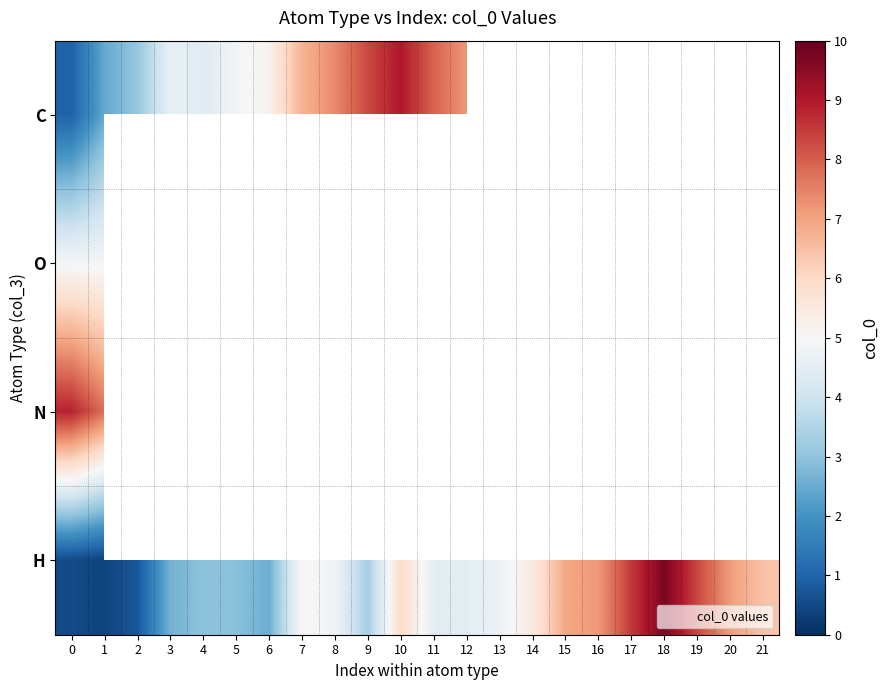

How many distinct data groups are displayed?

4